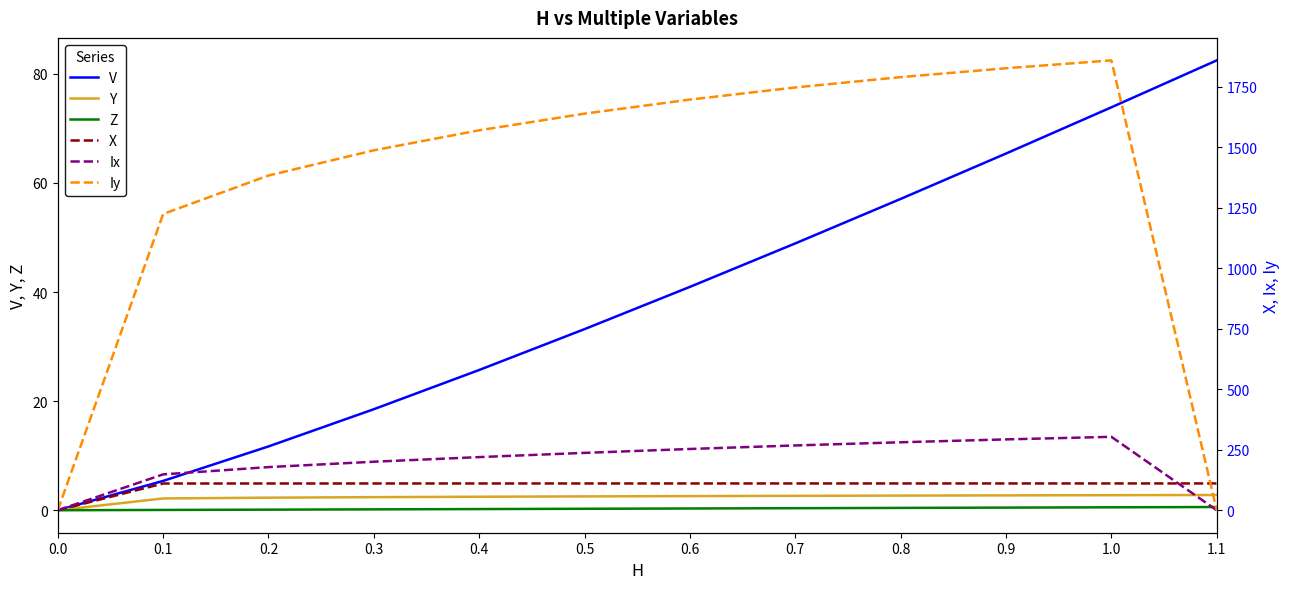

Reading right to left, what are all the values shown in this chart?

V: 82.5	73.9	65.4	57.1	48.9	40.9	33.2	25.7	18.5	11.7	5.4	0.0
Y: 2.8	2.8	2.7	2.7	2.6	2.6	2.5	2.5	2.4	2.3	2.2	0.0
Z: 0.6	0.5	0.5	0.4	0.4	0.3	0.3	0.2	0.2	0.1	0.1	0.0
X: 110.6	110.6	110.6	110.6	110.6	110.6	110.6	110.5	110.5	110.5	110.4	0.0
Ix: 0.0	303.2	292.5	280.7	267.6	253.0	236.9	219.5	200.3	178.1	148.1	0.0
Iy: 0.0	1858.0	1825.4	1788.8	1746.2	1696.1	1638.0	1569.2	1486.6	1382.4	1223.5	0.0